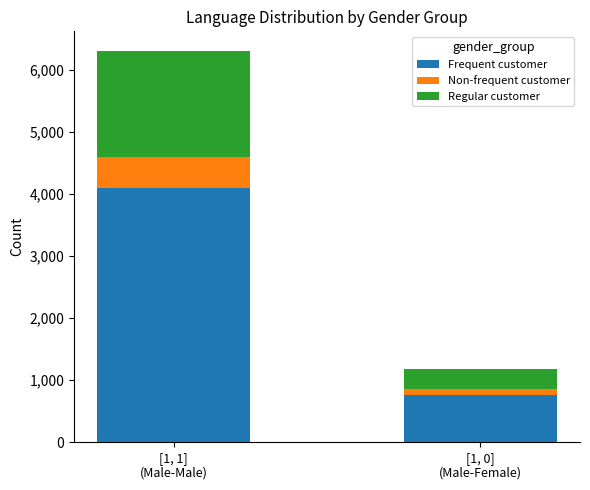

Where is Frequent customer nearest to the value 2432?

[1, 0]
(Male-Female)